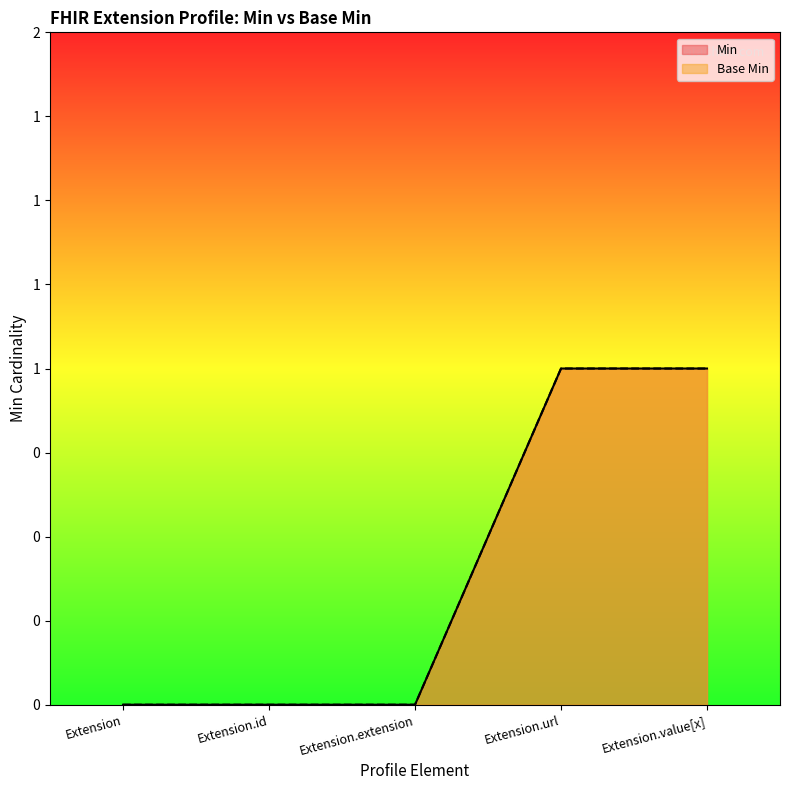

How many Base Min values are between 0 and 1?

5